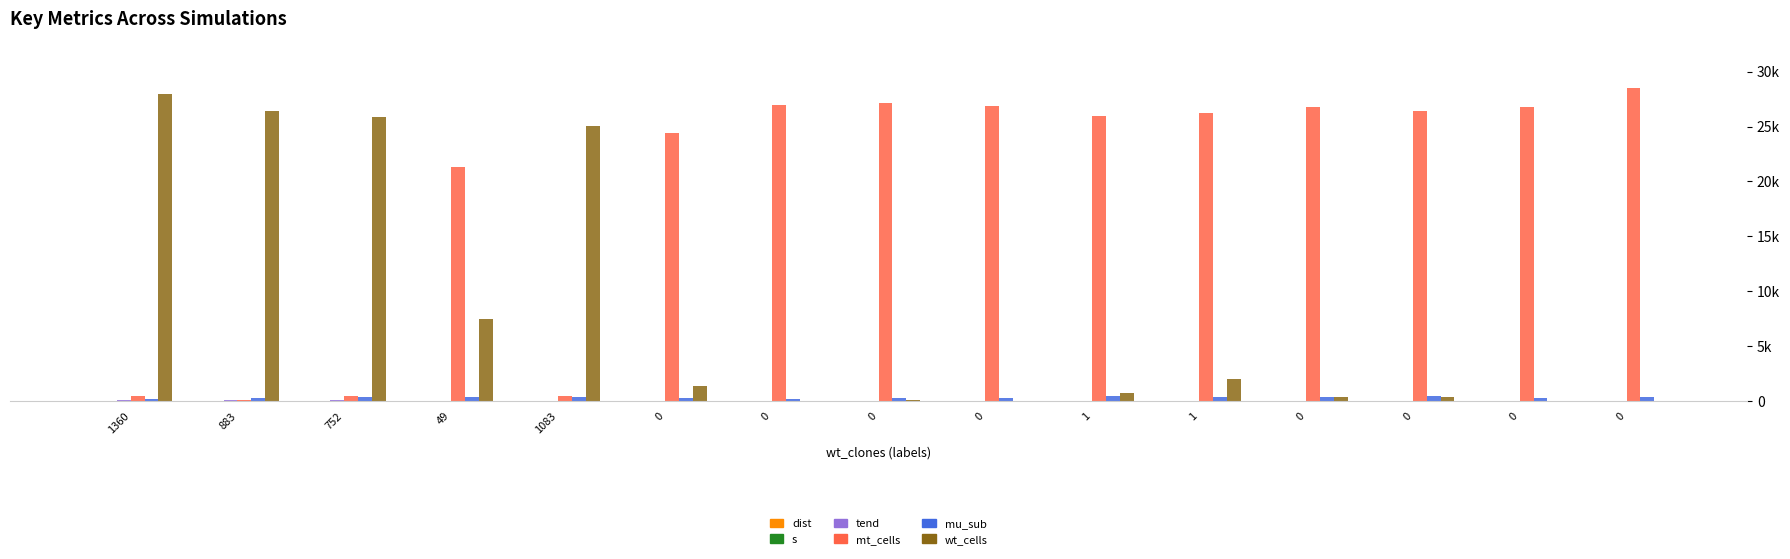

Reading left to right, list all the values displayed in this chart.

dist: 4.2	5.5	5.8	8.9	9.0	9.0	10.9	11.5	11.9	11.9	12.4	13.5	14.4	14.5	14.5
s: 1.1	1.2	1.2	1.3	1.1	1.4	1.6	1.5	1.8	1.5	1.7	2.0	2.1	2.2	3.4
tend: 40.2	42.3	41.5	38.5	36.6	34.1	38.1	34.8	31.2	34.6	32.6	30.3	27.9	28.1	24.3
mt_cells: 491.0	59.0	467.0	21311.0	452.0	24382.0	26992.0	27137.0	26862.0	25957.0	26283.0	26748.0	26378.0	26826.0	28489.0
mu_sub: 144.0	292.0	323.0	378.0	349.0	255.0	205.0	279.0	259.0	409.0	334.0	317.0	441.0	289.0	371.0
wt_cells: 27939.0	26395.0	25860.0	7460.0	25055.0	1322.0	22.0	67.0	31.0	761.0	1984.0	327.0	315.0	22.0	19.0